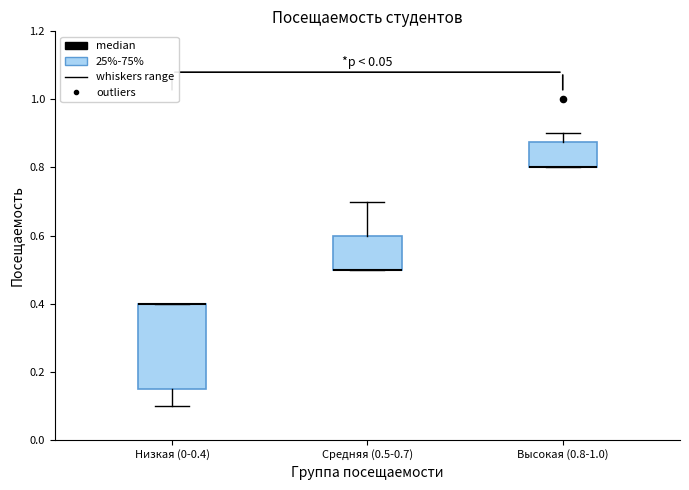

Where does the lower whisker of the box for Низкая (0-0.4) end on the y-axis? The values are not printed on the chart, so give them approximately, as read against the axis.

0.10